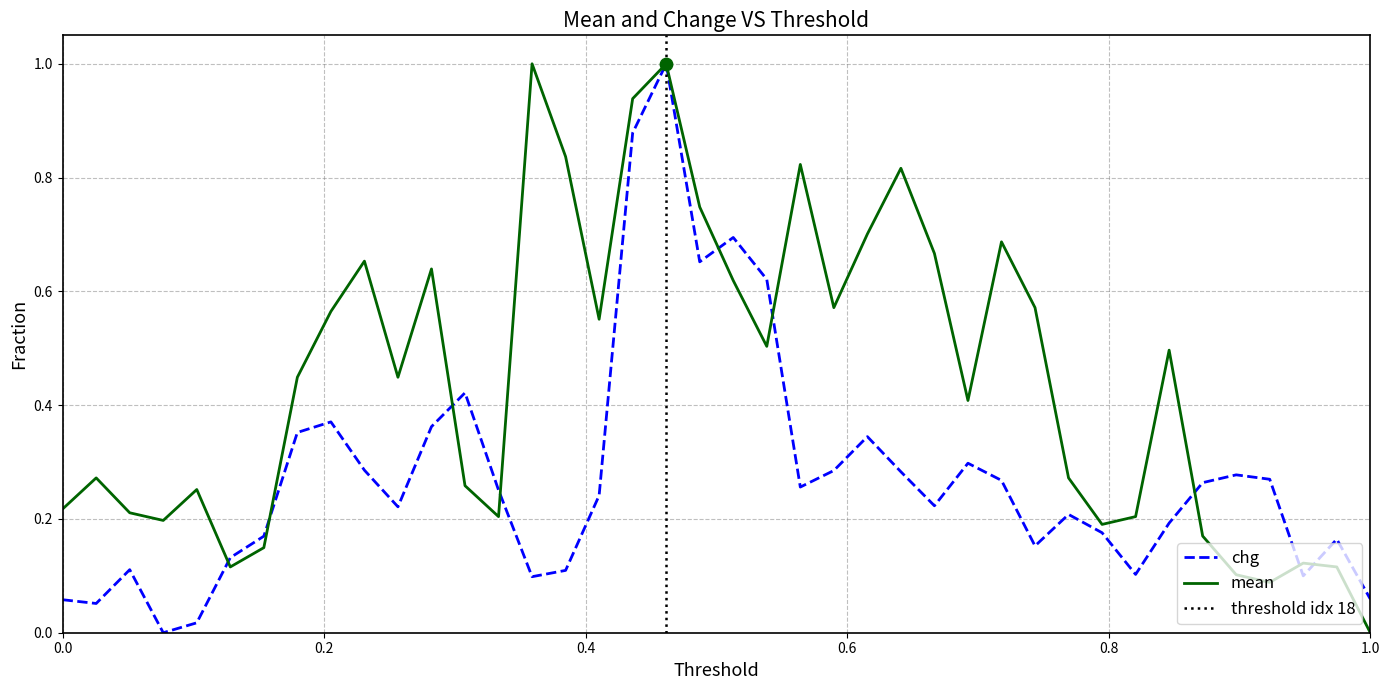

Which series reaches the maximum Y coordinate?

mean